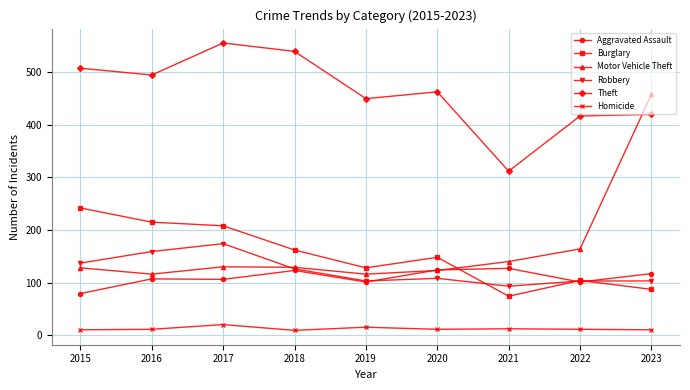

What is the difference between the maximum and minimum values in the Burglary series?

168